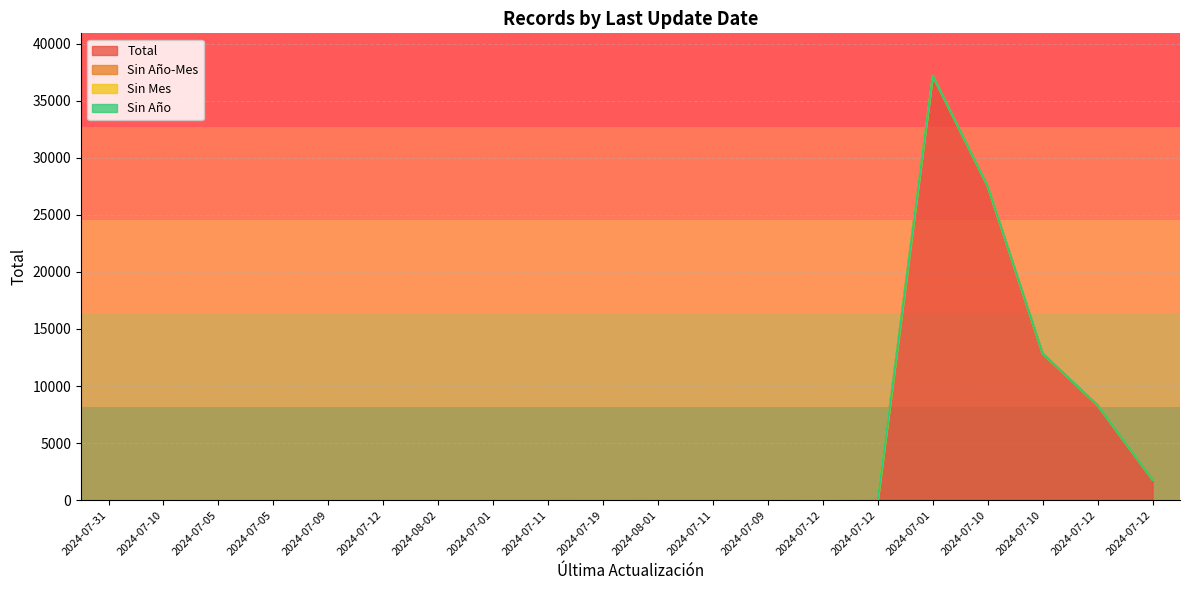

True or false: Sin Mes and Total intersect in this chart.

False